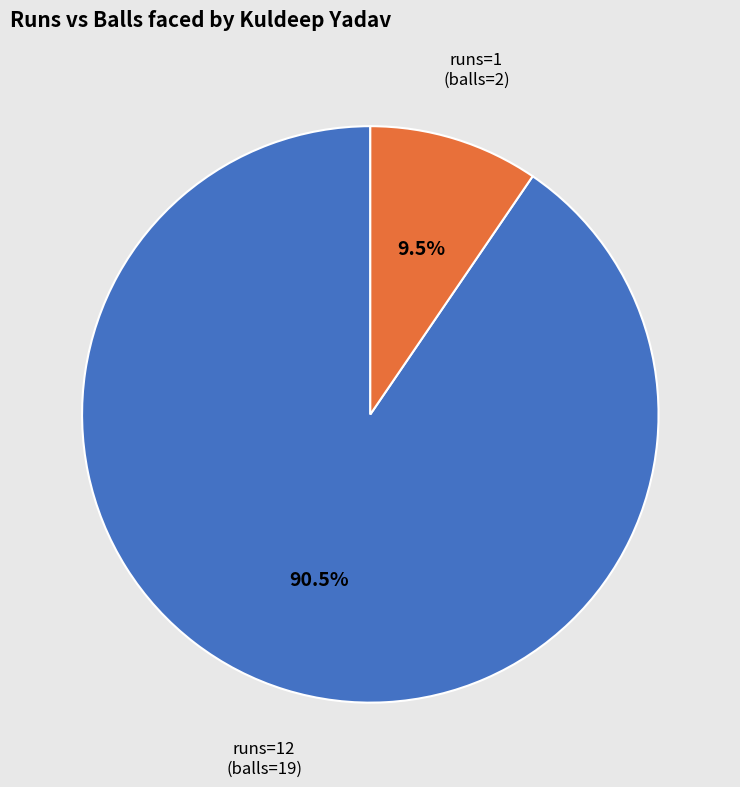

Combined, do runs=12 (balls=19) and runs=1 (balls=2) account for over 50%?

Yes